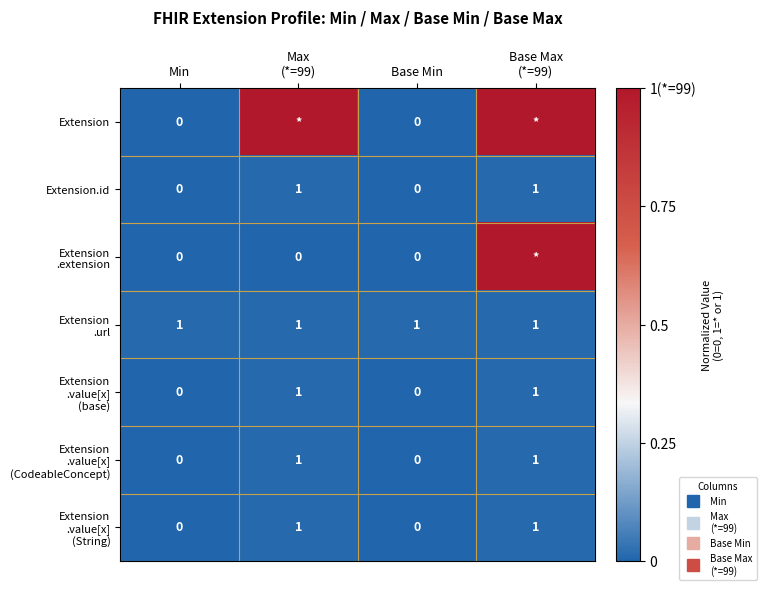

What is the greatest value displayed?

1.0